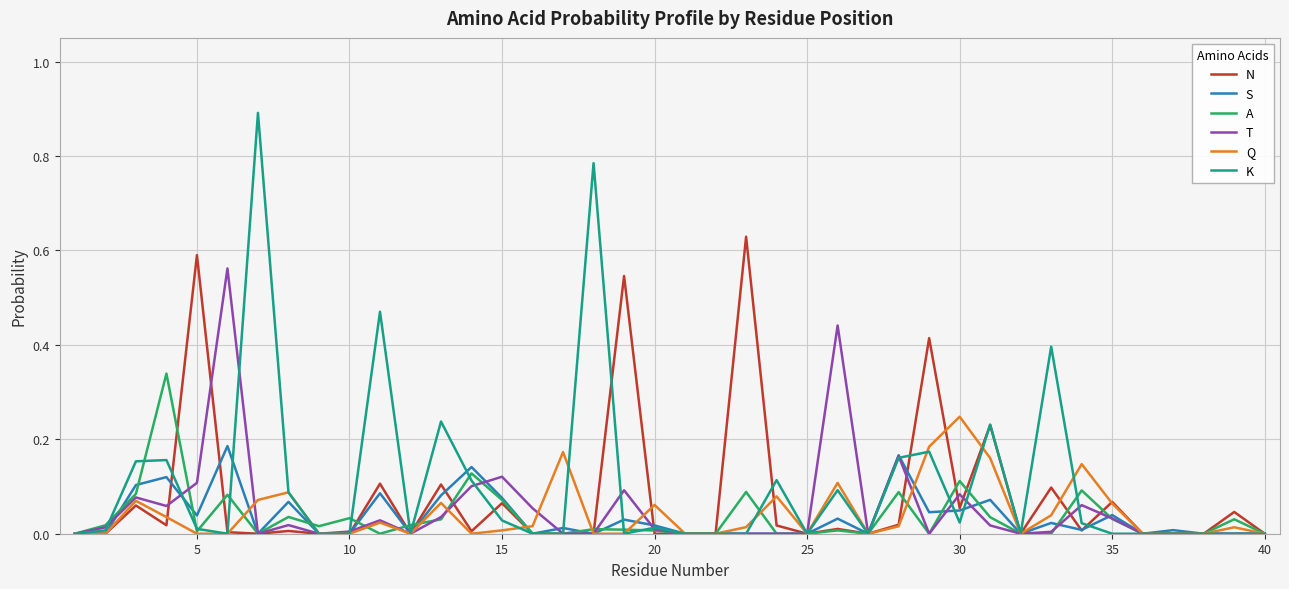

What is the maximum value shown in the chart?

0.9